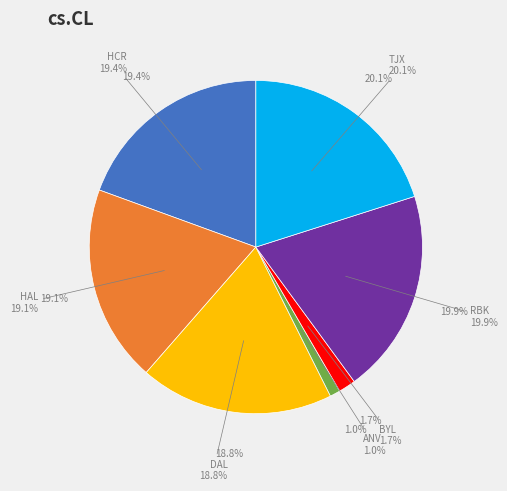

Combined, do HAL and DAL account for over 50%?

No